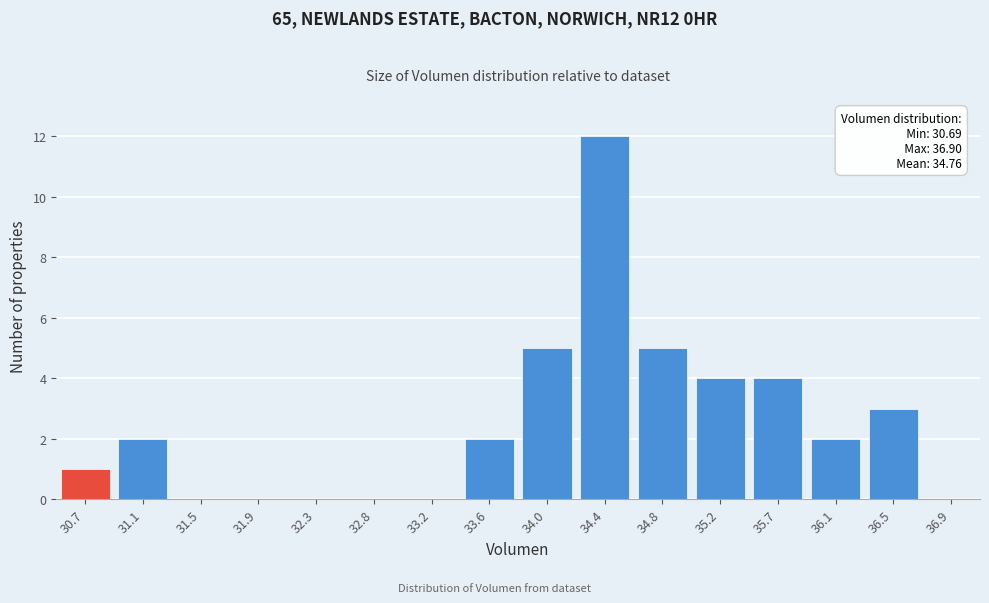

Reading left to right, list all the values displayed in this chart.

30.7=1	31.1=2	31.5=0	31.9=0	32.3=0	32.8=0	33.2=0	33.6=2	34.0=5	34.4=12	34.8=5	35.2=4	35.7=4	36.1=2	36.5=3	36.9=0